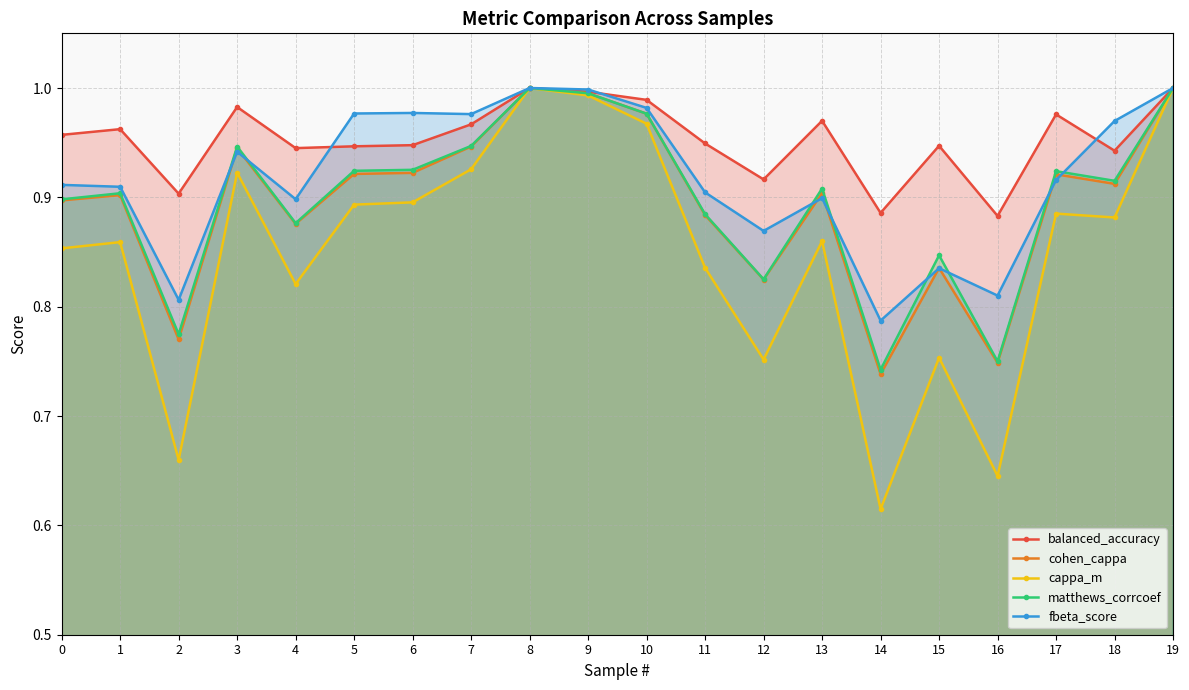

Rank the series at 9 from highest to lowest value.

fbeta_score, balanced_accuracy, matthews_corrcoef, cohen_cappa, cappa_m